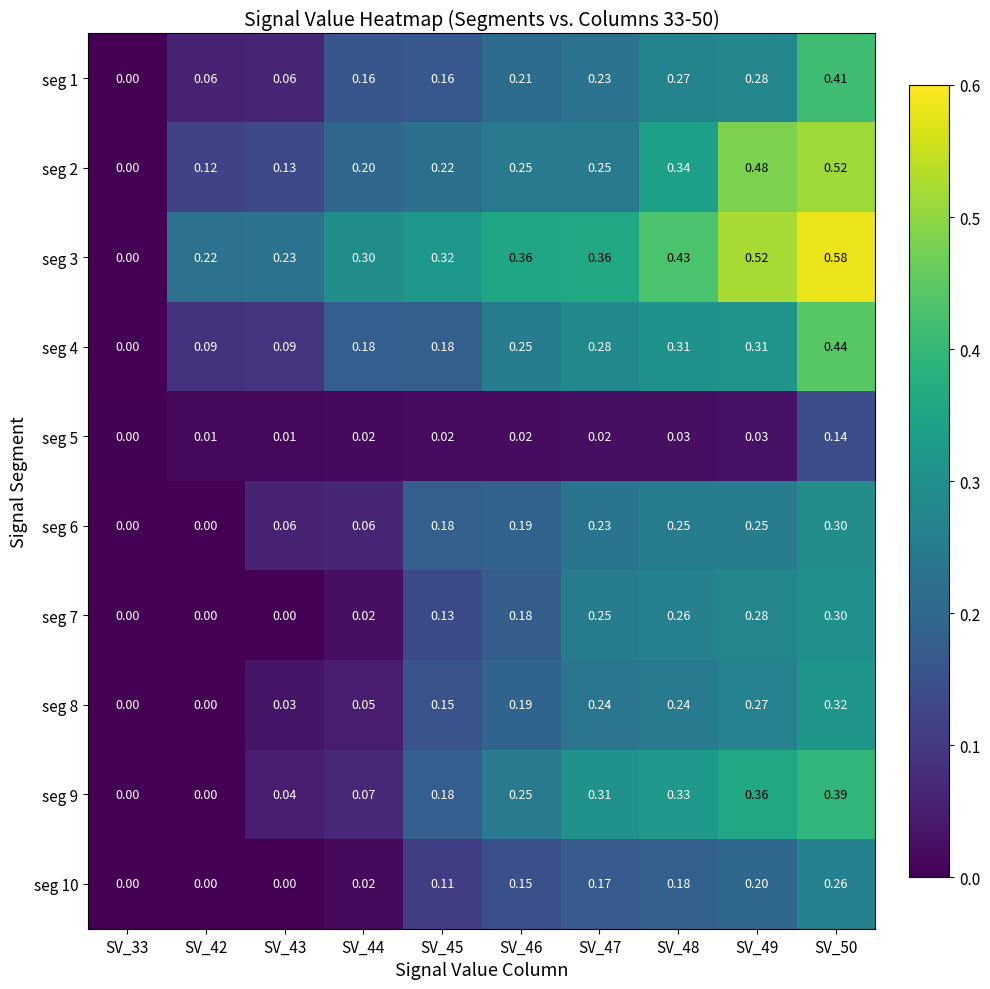

Is the value of seg 2 at SV_42 greater than the value of seg 10 at SV_44?

Yes